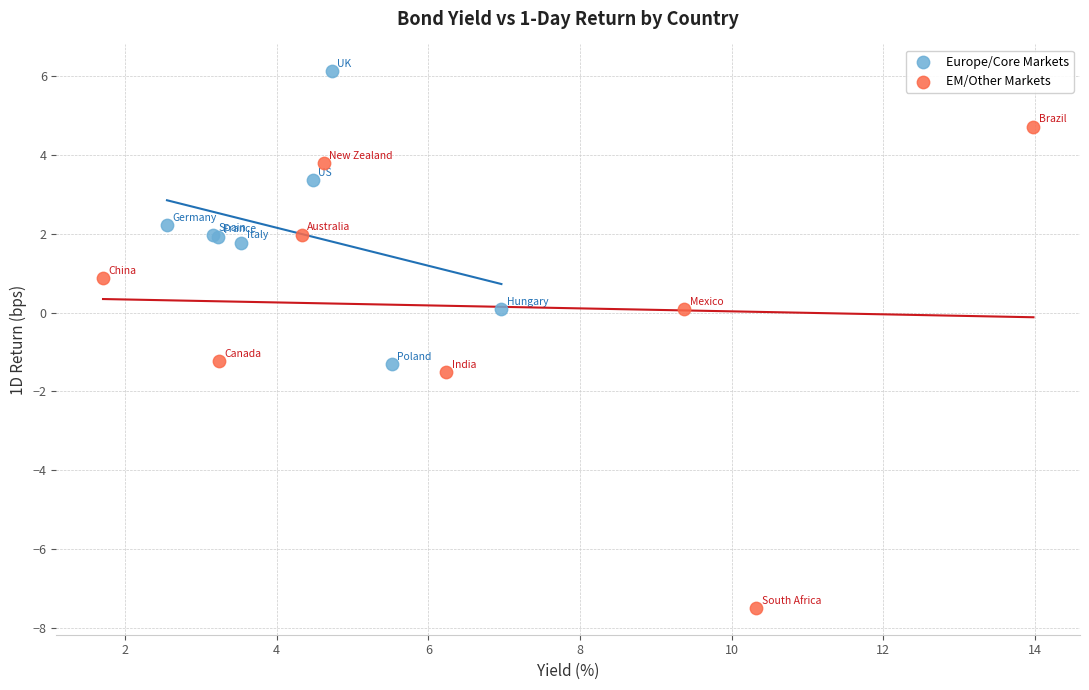

Which series has the widest spread of Y values?

EM/Other Markets